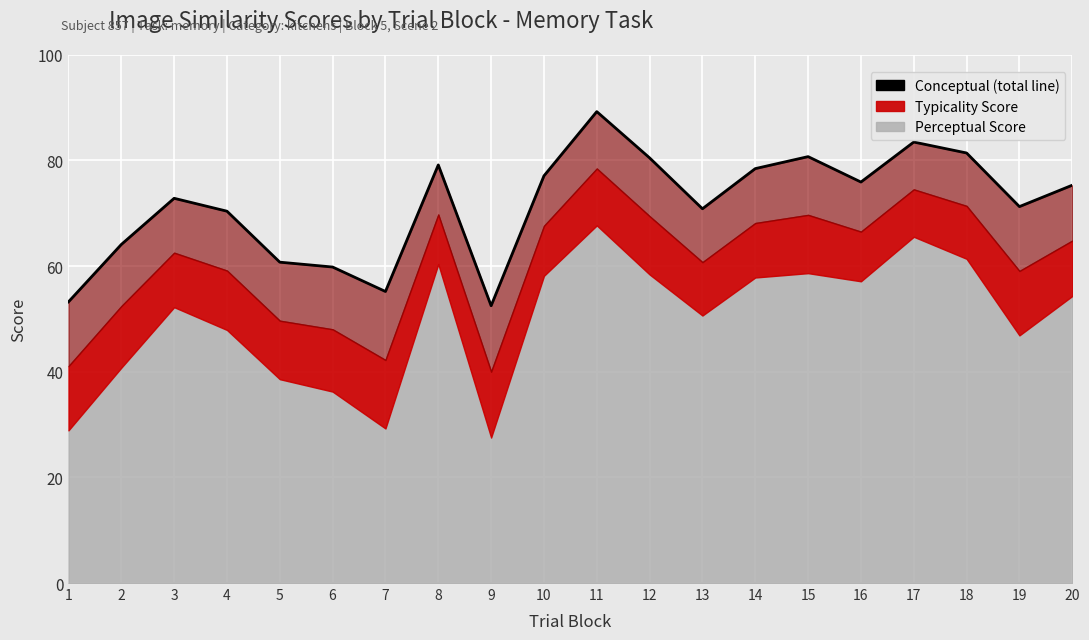

Where does the data first go above 75?

8